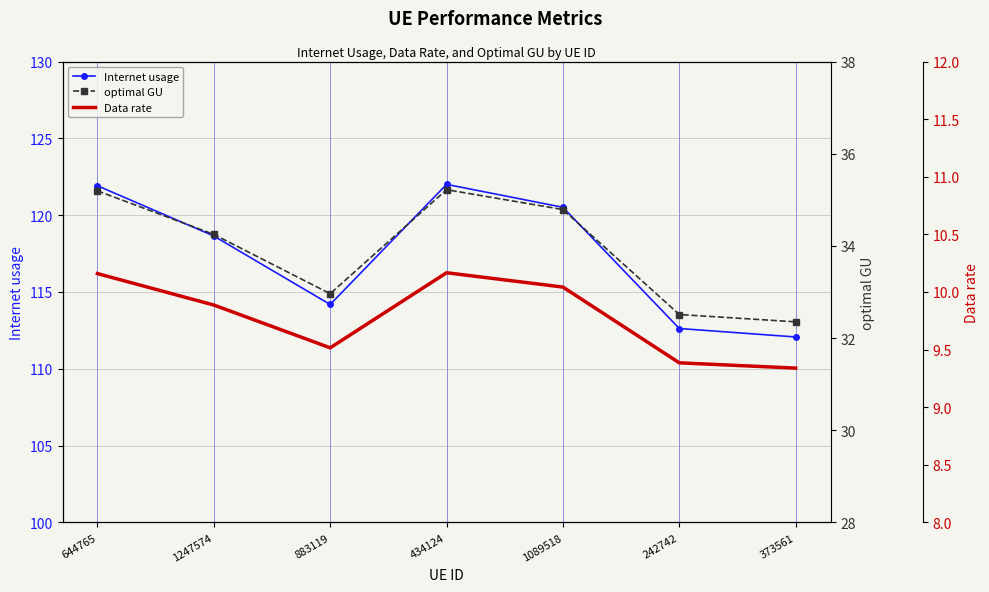

What is the value of the Internet usage point at the 6th from the left?

112.6